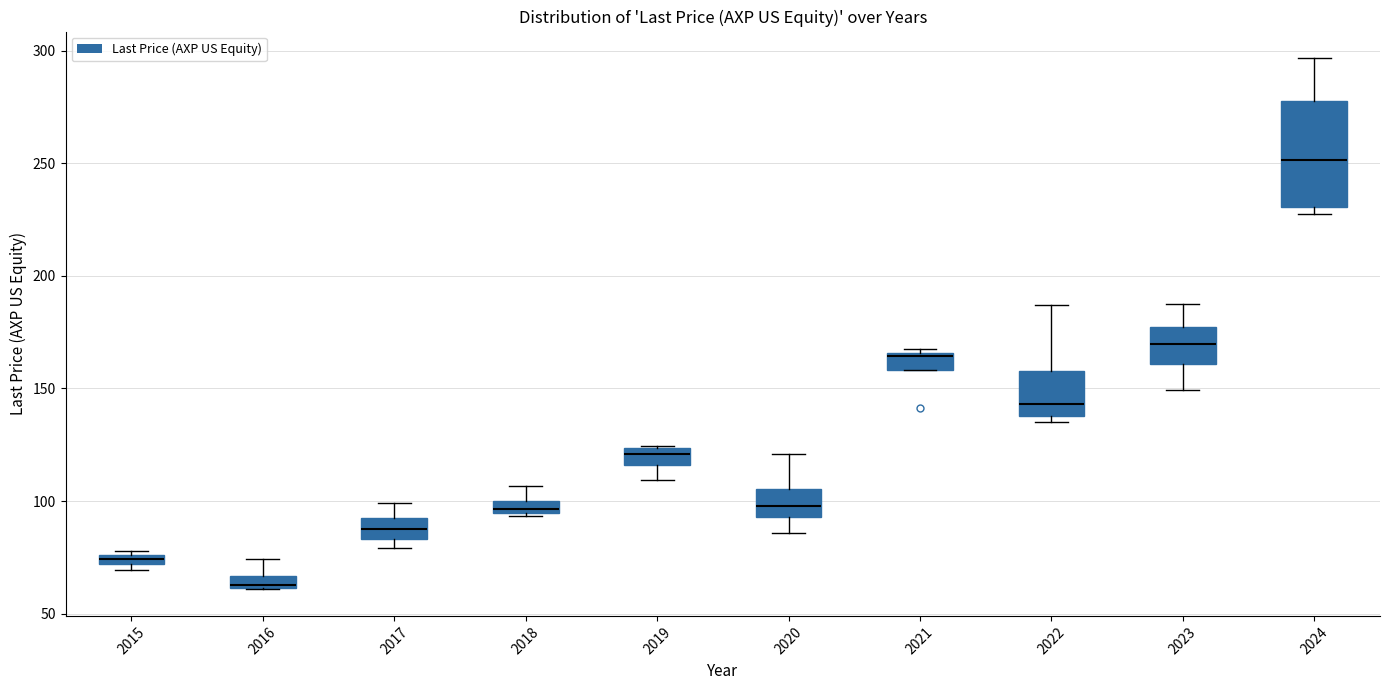

Where is the upper edge of the box at x = 2018 on the y-axis? The values are not printed on the chart, so give them approximately, as read against the axis.

100